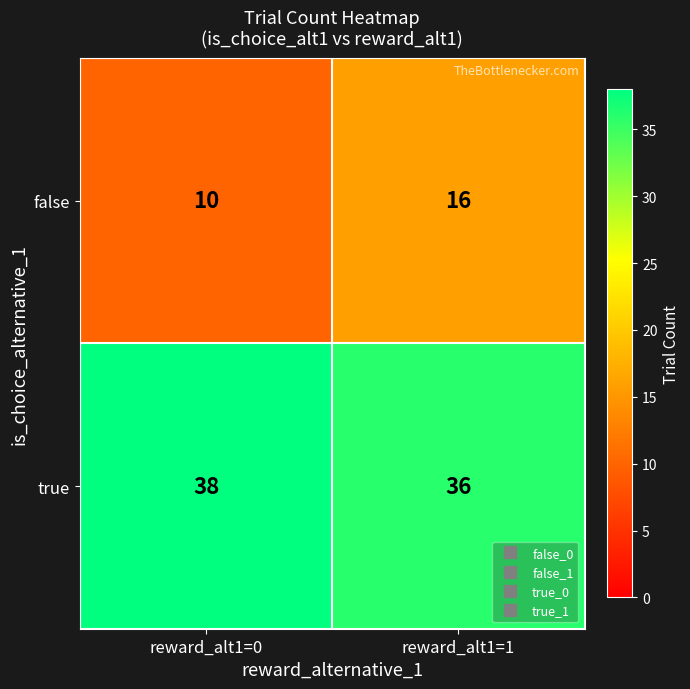

At which label is false closest to 13?

reward_alt1=0